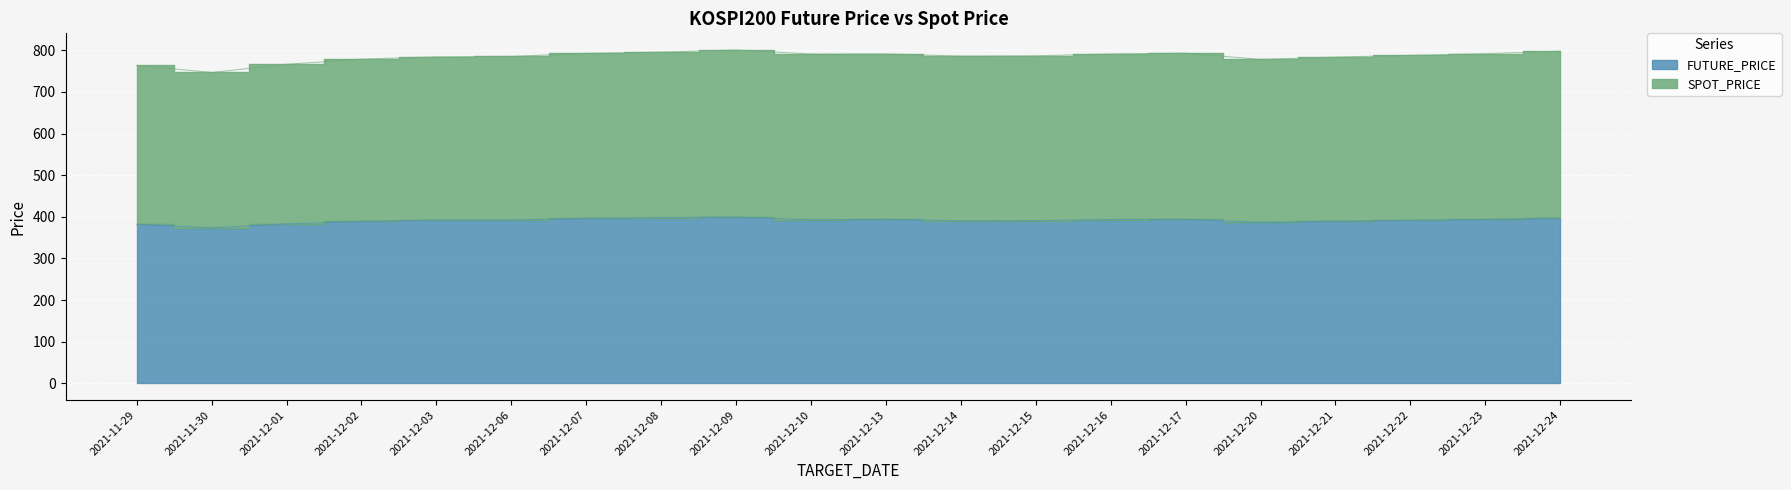

The value of FUTURE_PRICE at 2021-12-17 is 393.9. True or false?

True